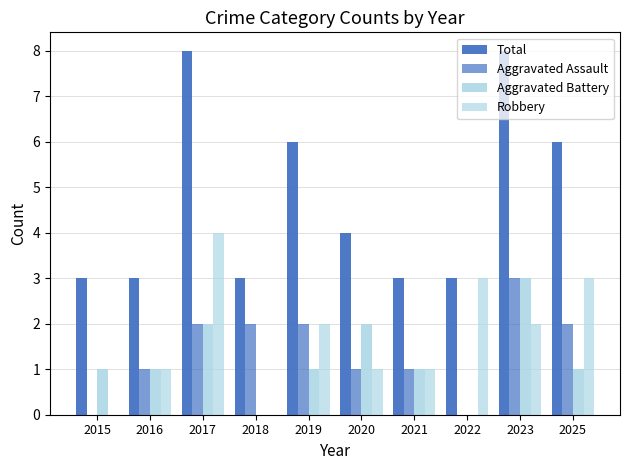

Does the chart contain stacked bars?

No